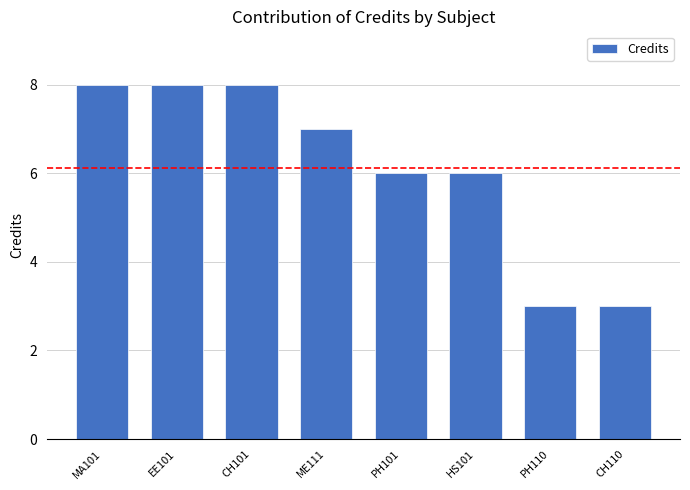

What is the label of the 2nd bar from the left?

EE101